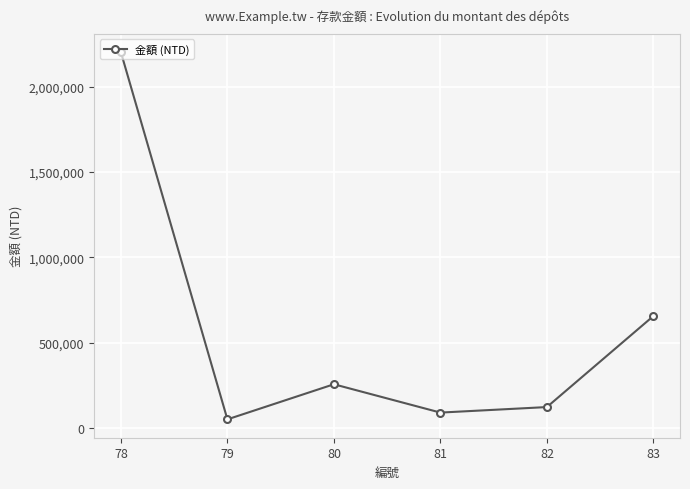

Does the chart have visible grid lines?

Yes